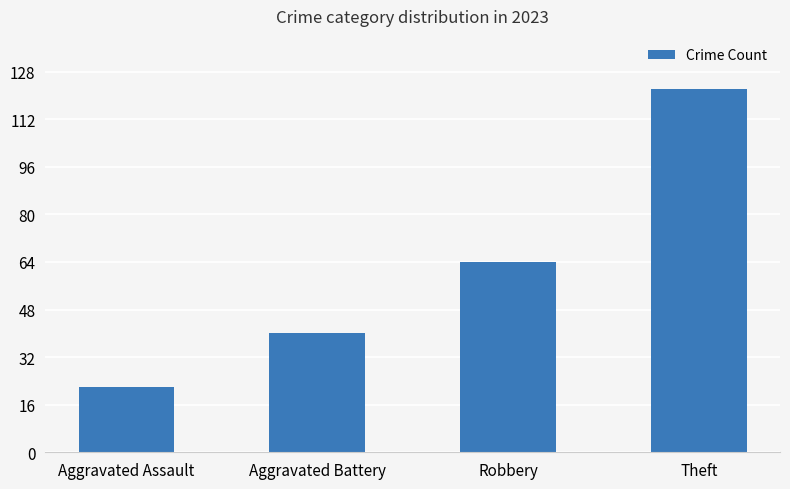

How many categories are shown in the chart?

4